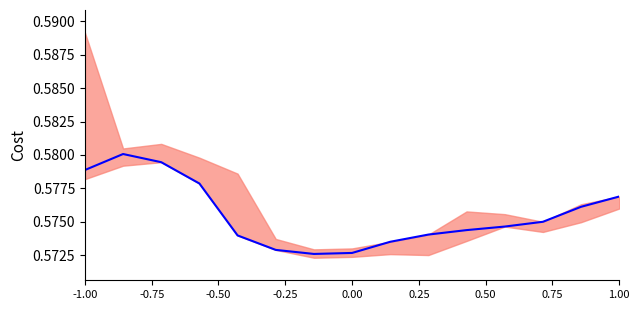

What is the value of the 11th point from the left?

0.6